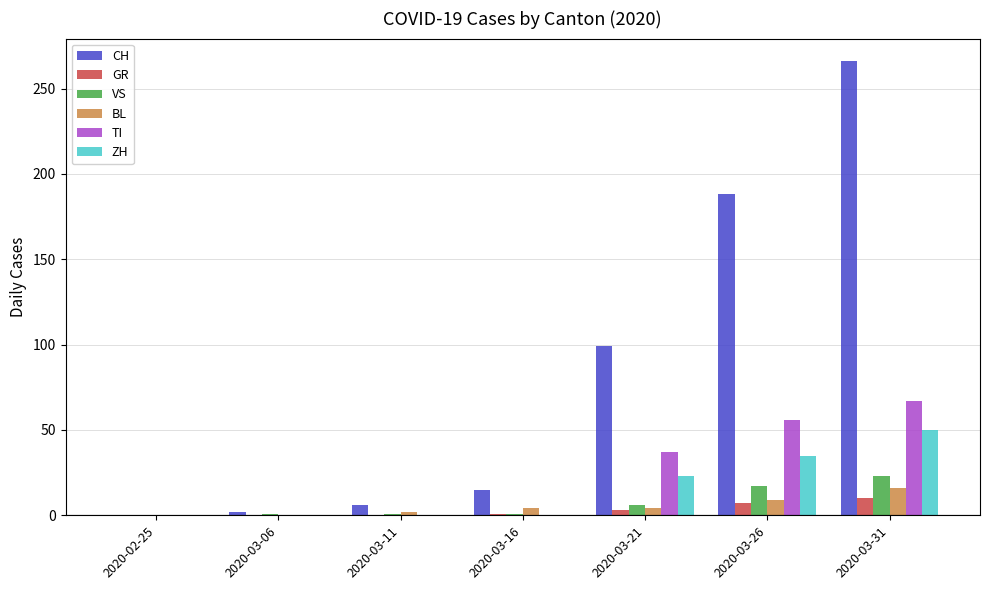

What is the total value across all series at 2020-03-11?

9